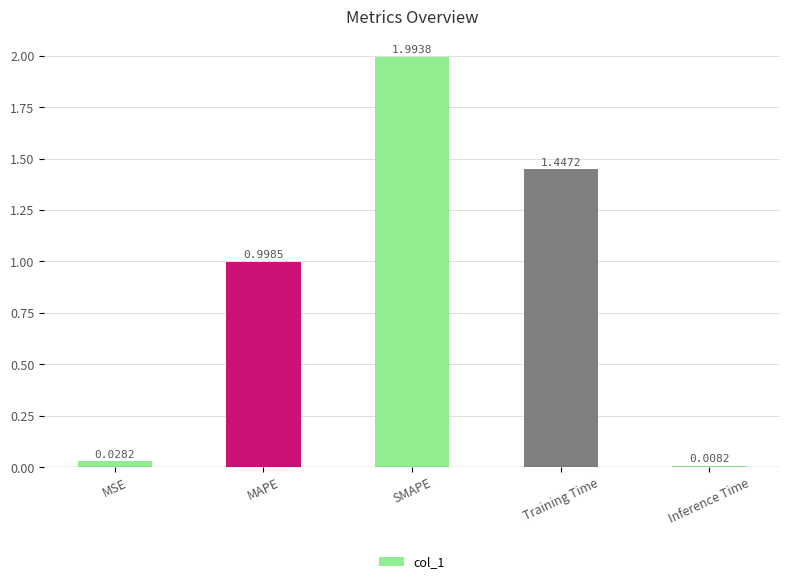

List the labels in order of value, smallest first.

Inference Time, MSE, MAPE, Training Time, SMAPE